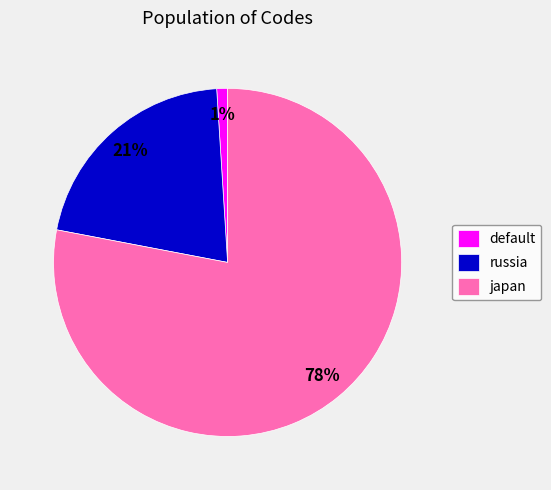

Which has a higher value, russia or japan?

japan